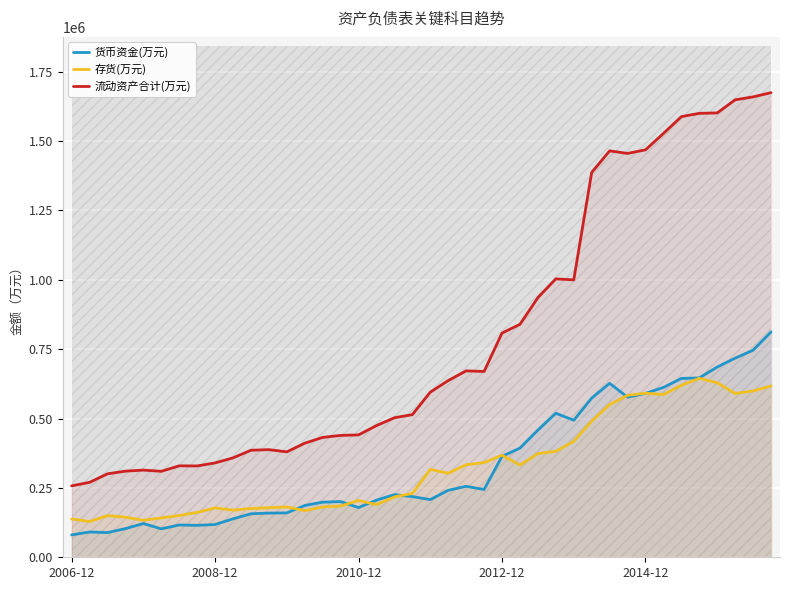

Is this an area chart (filled region under the line)?

No